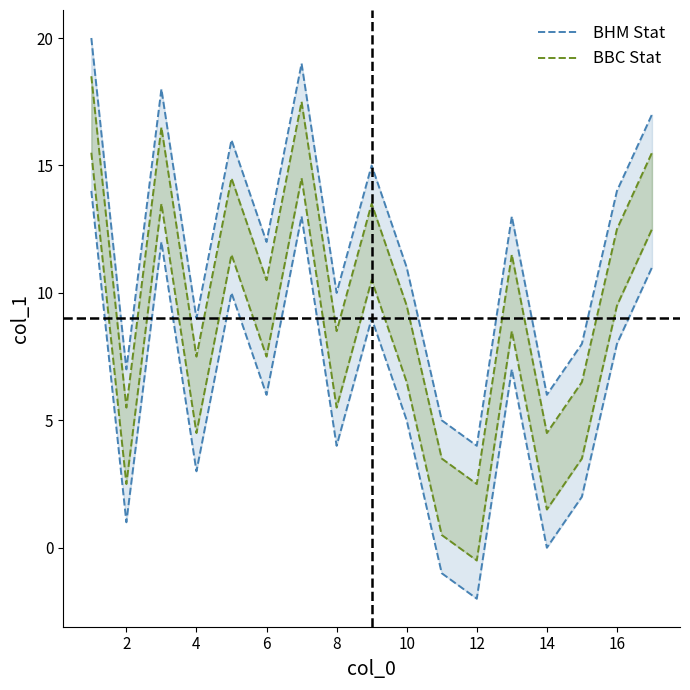

Which series has the largest total across all categories?

BHM Stat